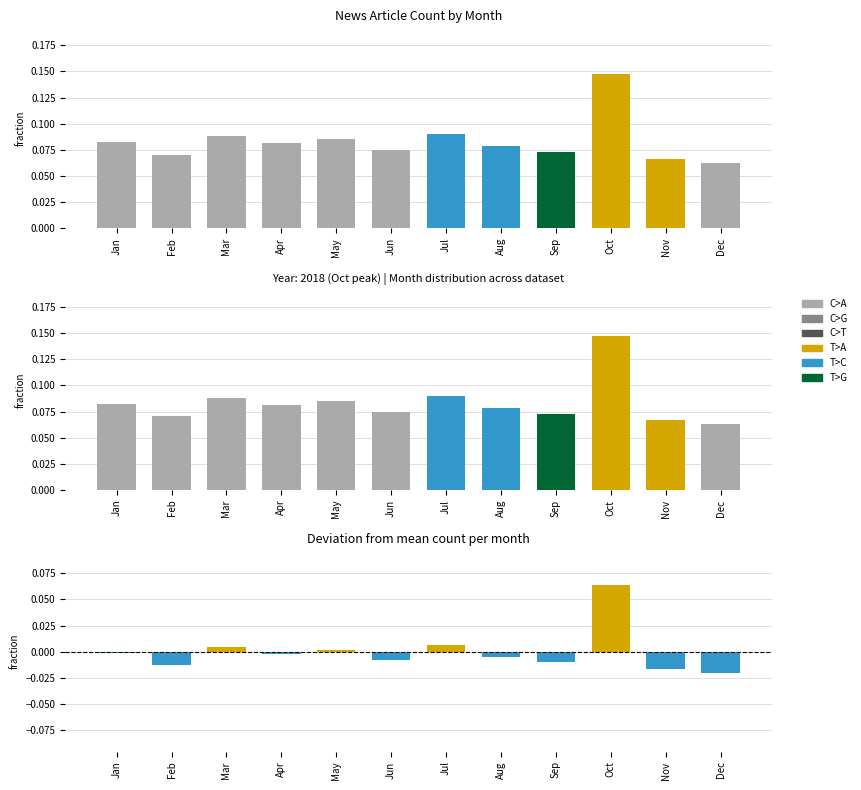

What is the highest value of the deviation series?

0.1